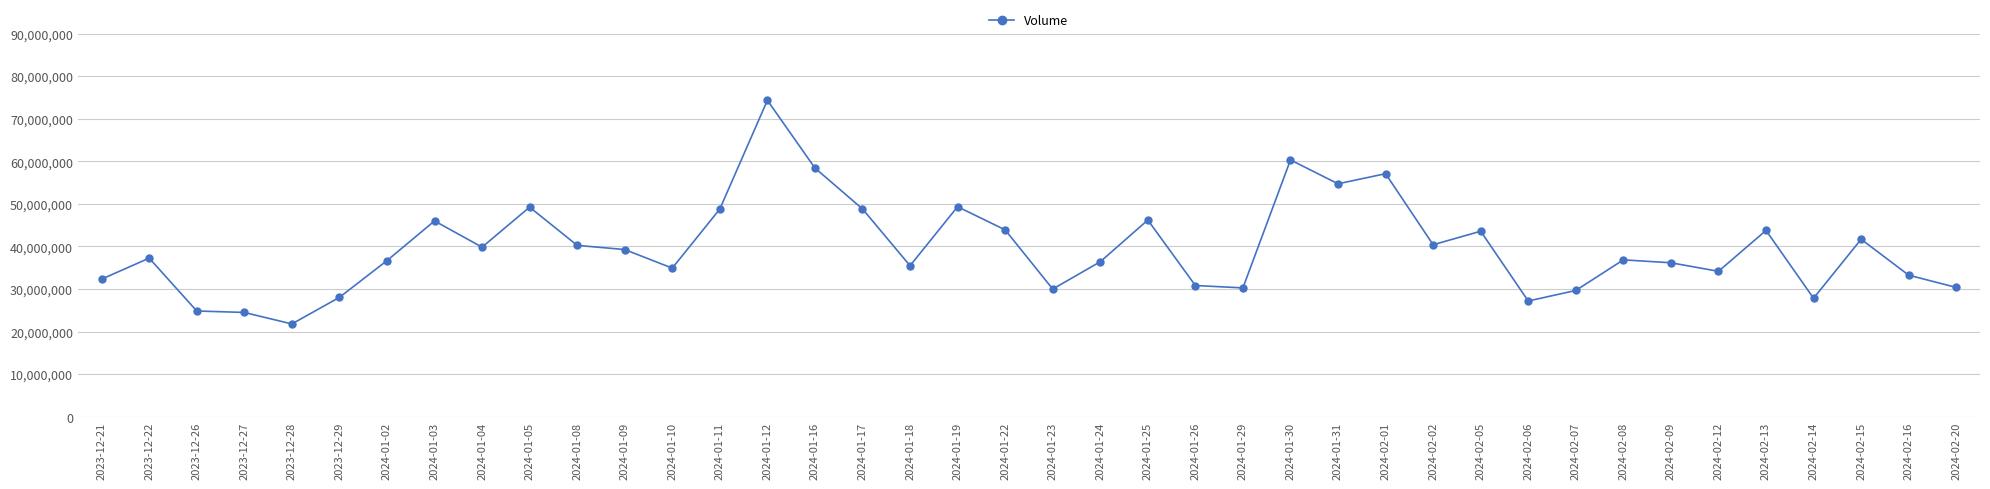

How many lines are shown in the chart?

1